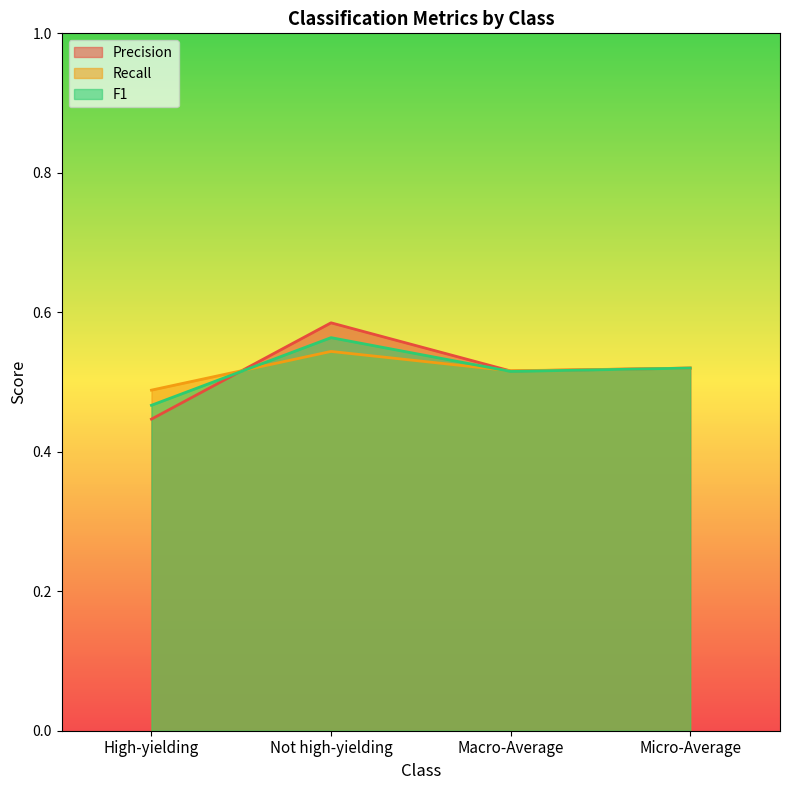

How many interior local peaks does the Recall series have?

1